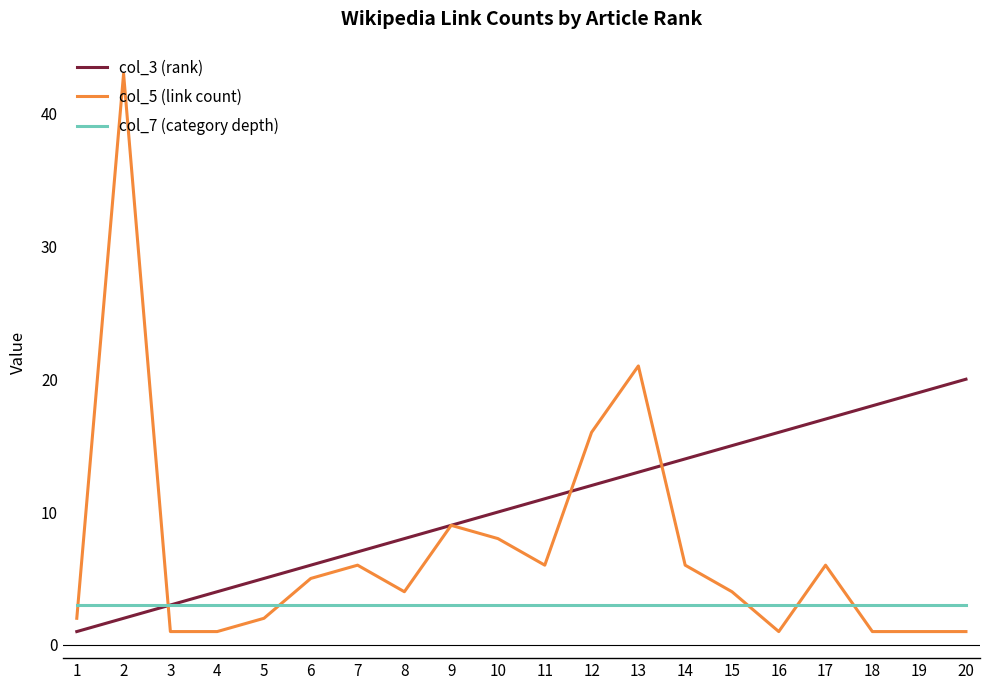

Is this an area chart (filled region under the line)?

No